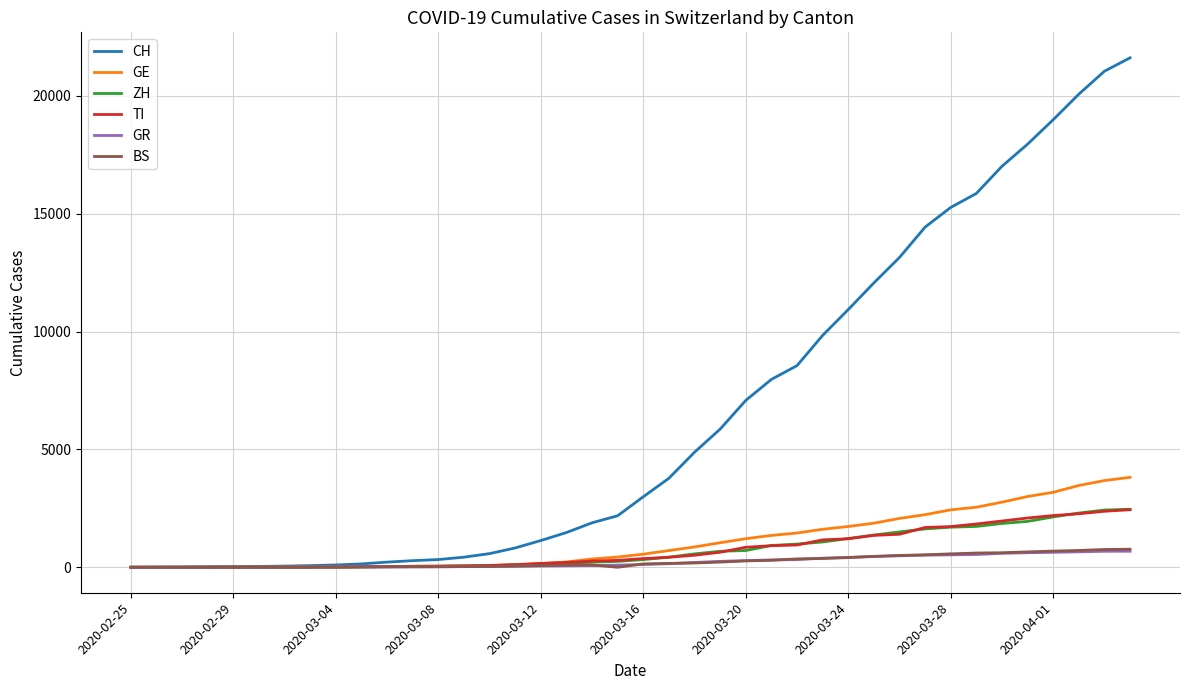

Is this an area chart (filled region under the line)?

No